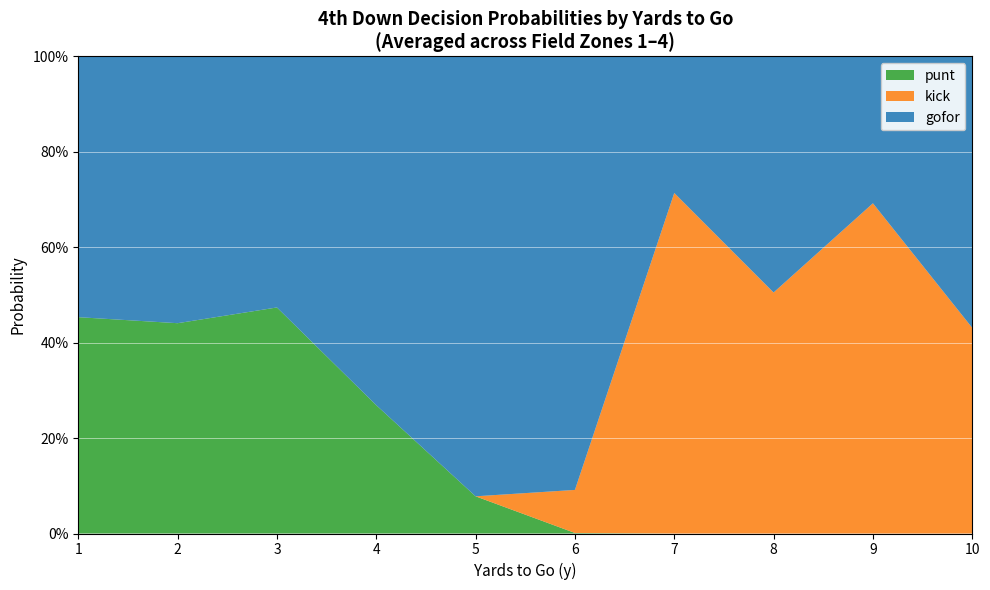

What are all the series names shown in the legend?

punt, kick, gofor